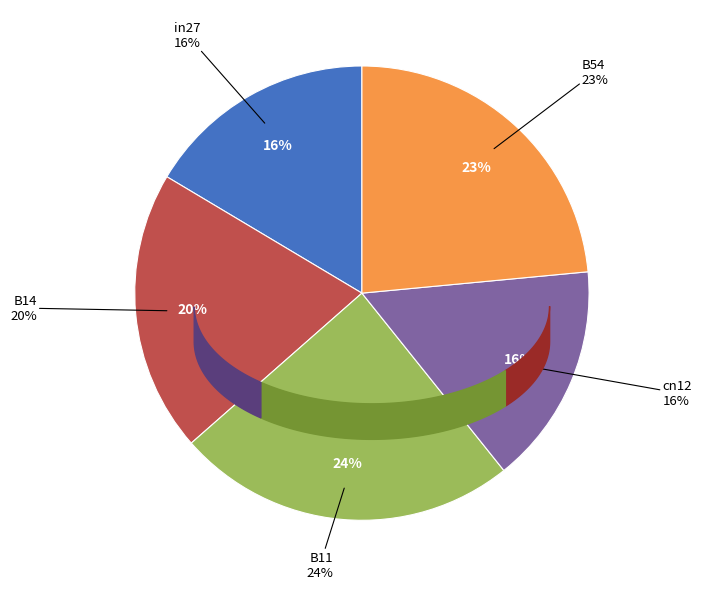

Combined, do B54 and cn12 account for over 50%?

No